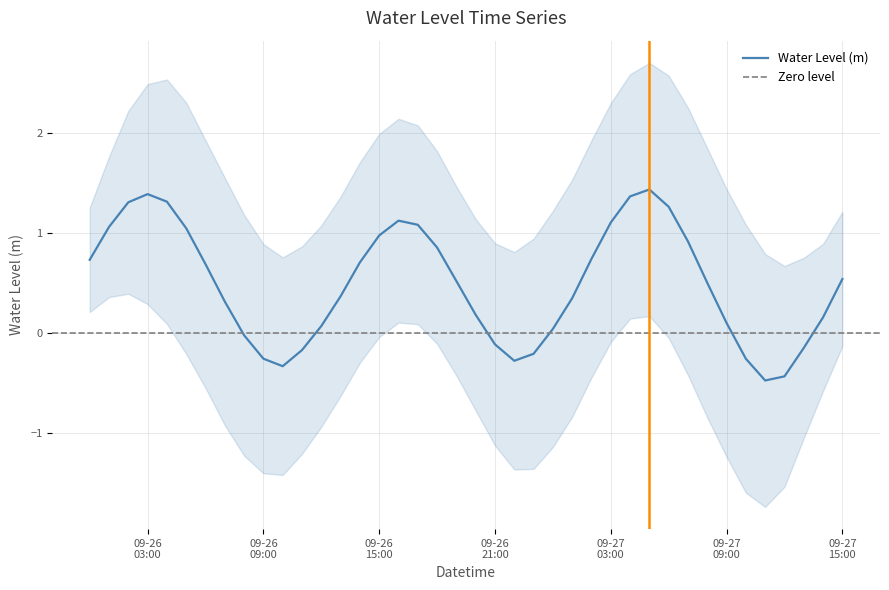

What is the value of the 1st point from the left?

0.7